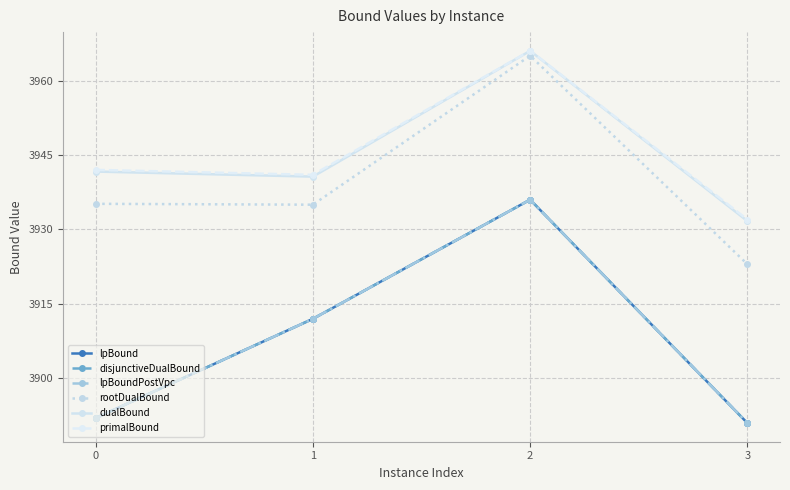

Does the chart have visible grid lines?

Yes